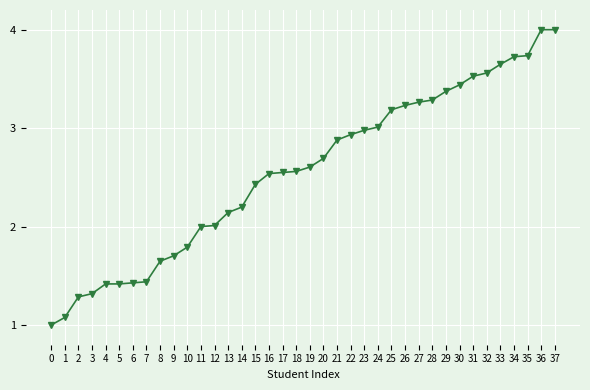

True or false: the data shows 3.2 at 25.

True